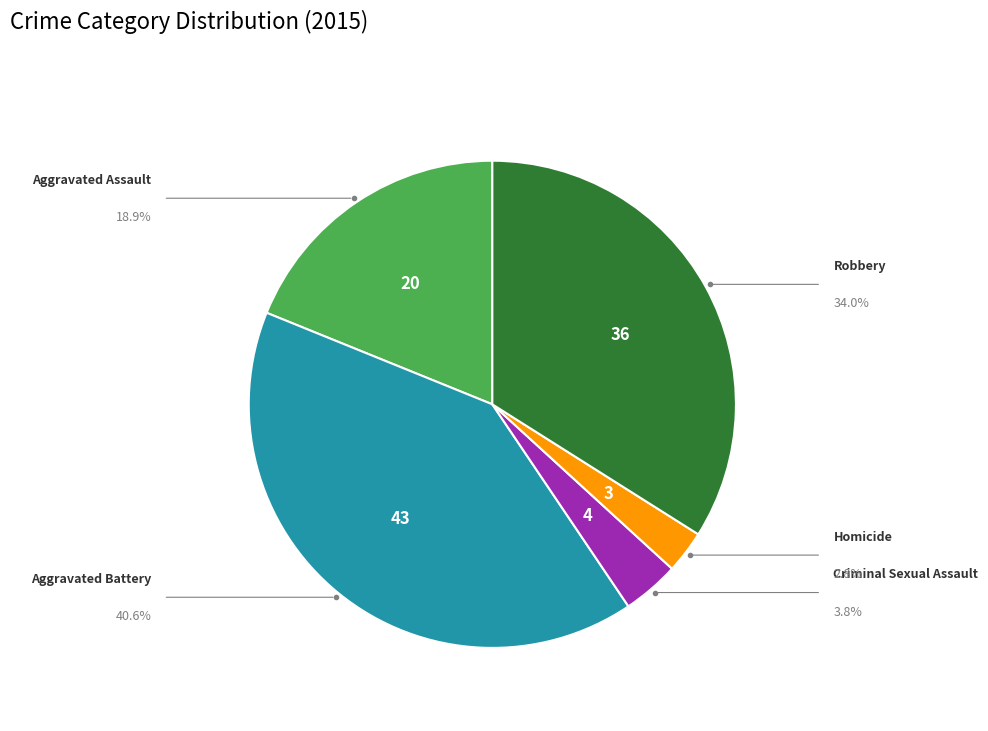

Does any single category account for the majority?

No